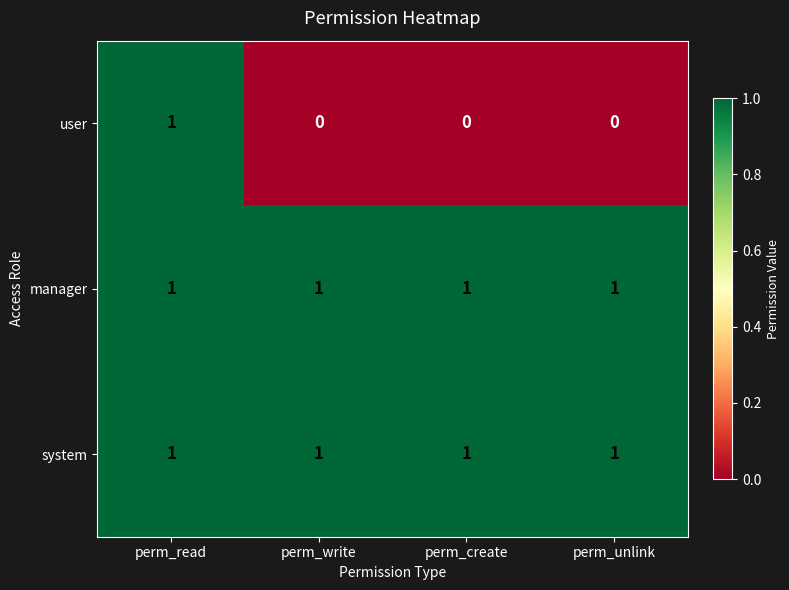

Reading left to right, extract all data points from this chart.

user: 1	0	0	0
manager: 1	1	1	1
system: 1	1	1	1